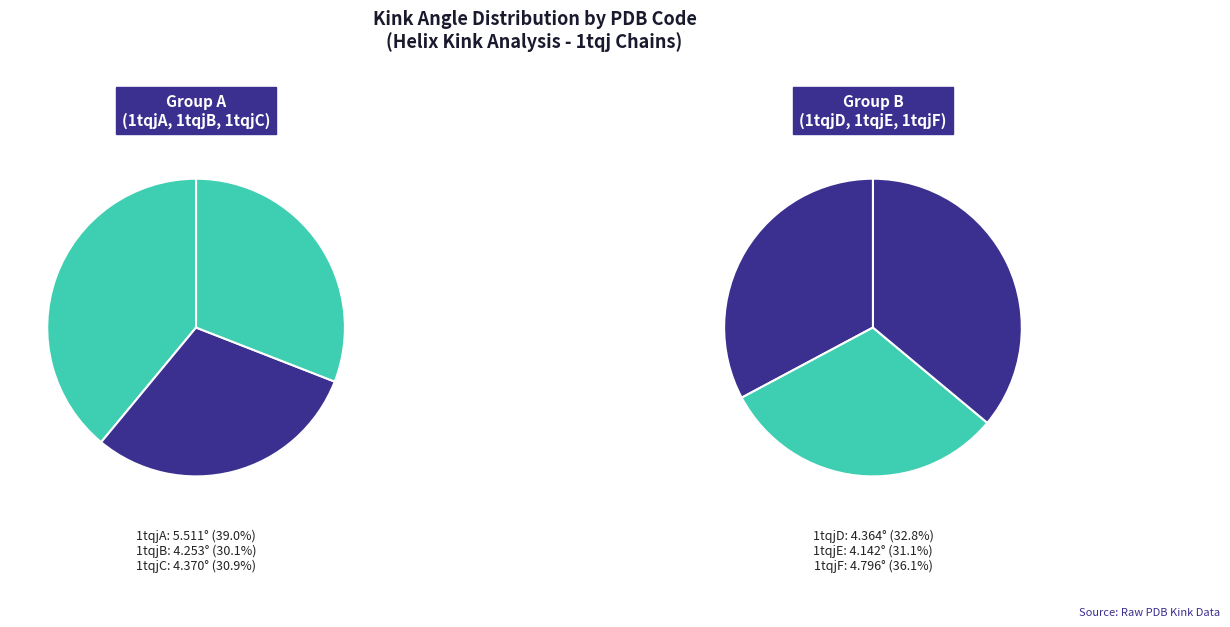

Is there a majority slice in this chart?

No